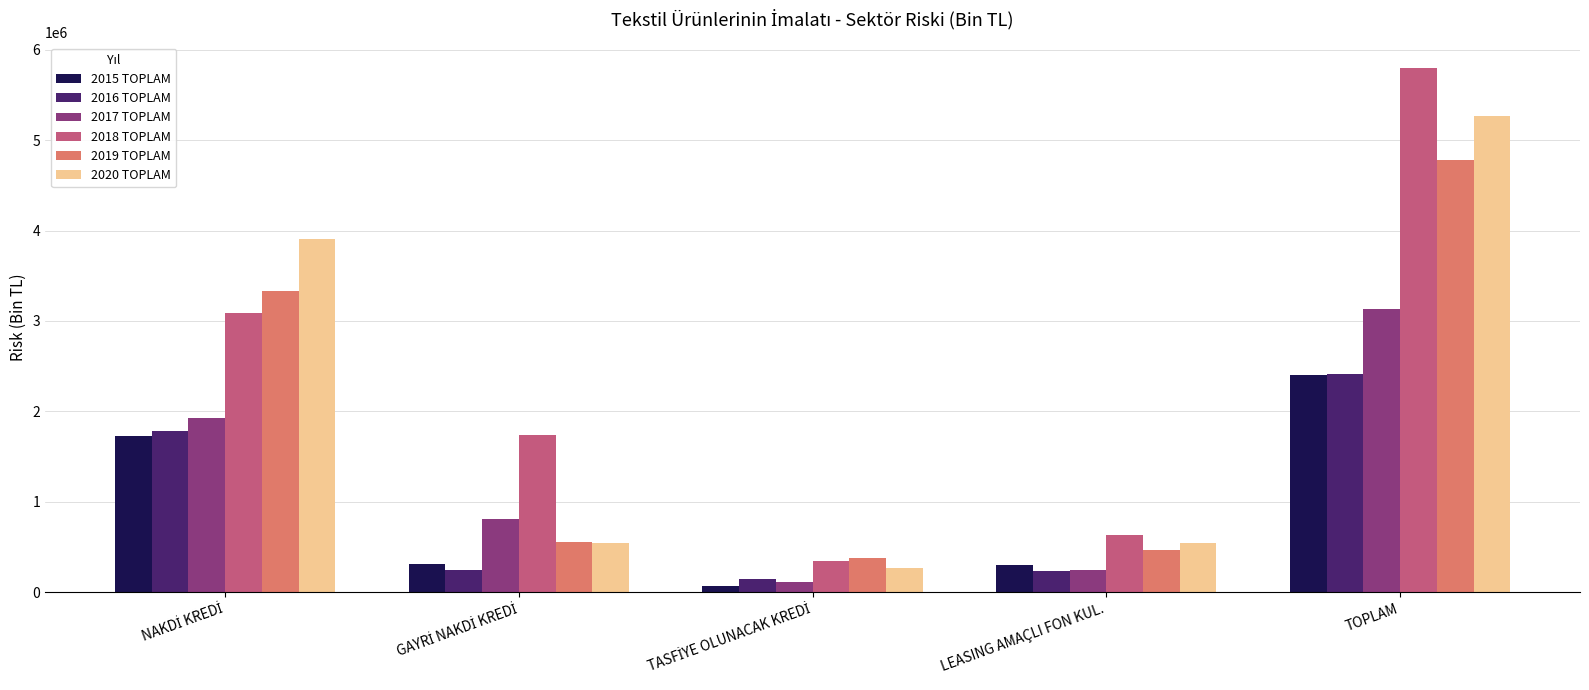

Which series has the largest range (max minus min)?

2018 TOPLAM